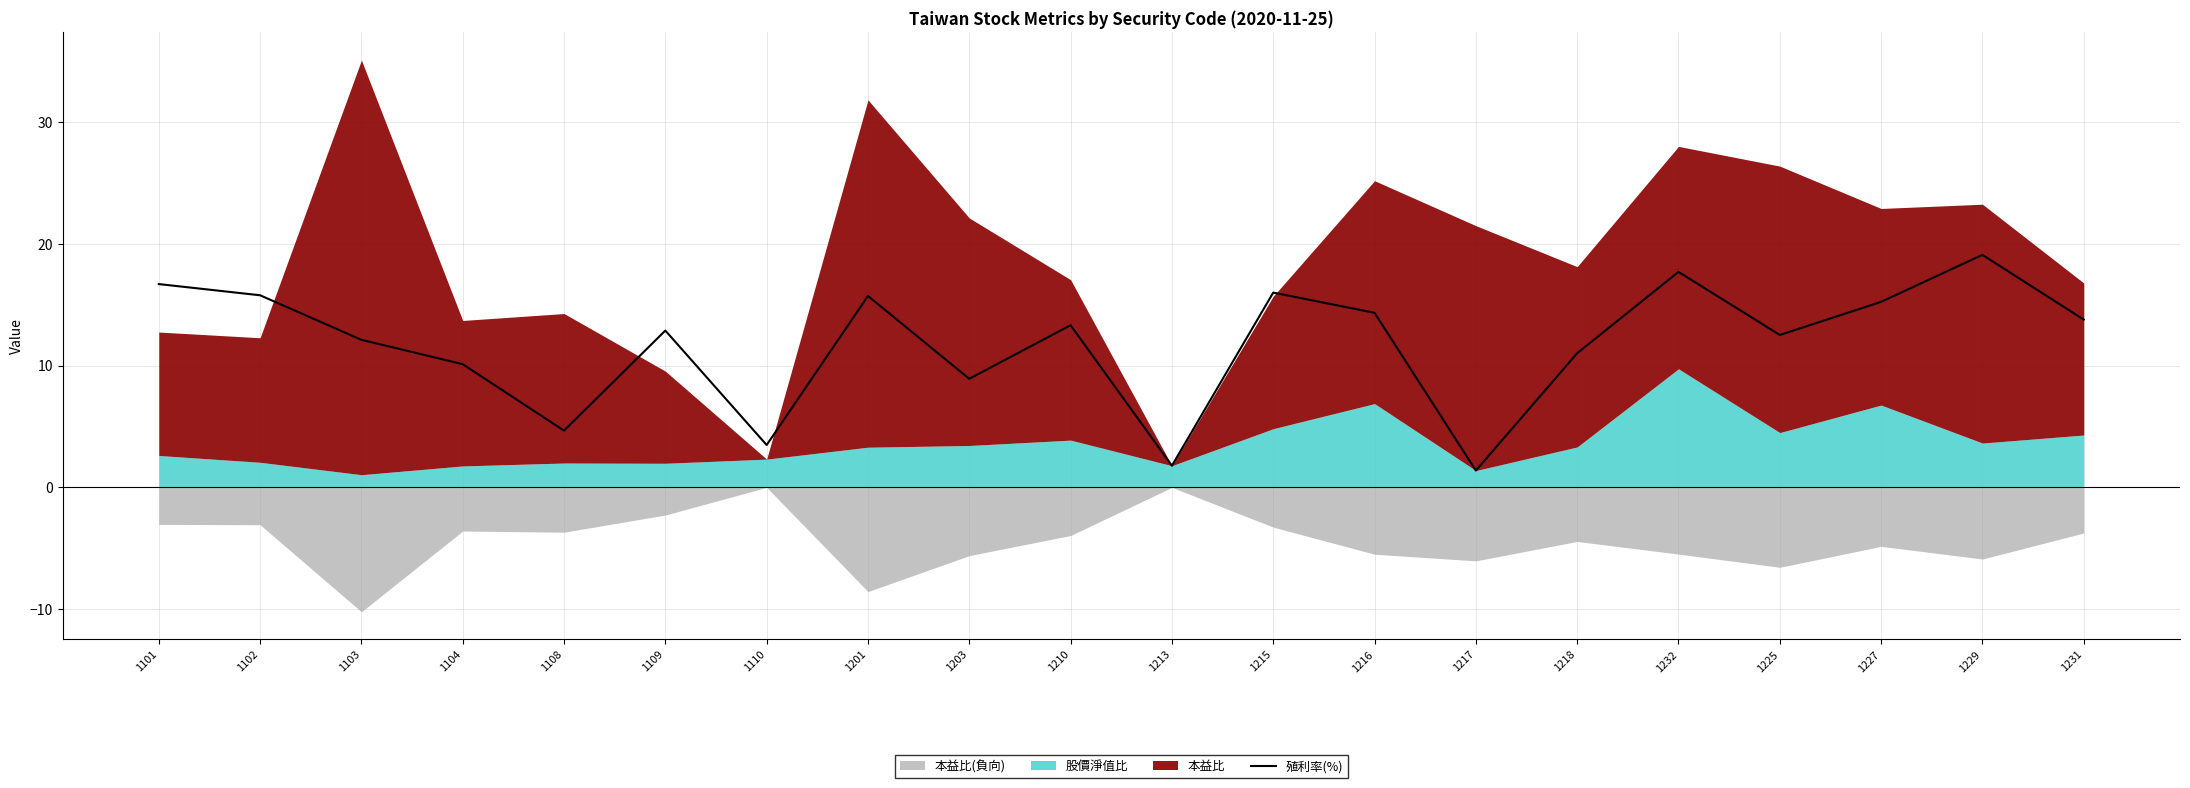

What is the highest value of the 殖利率(%) series?

19.1